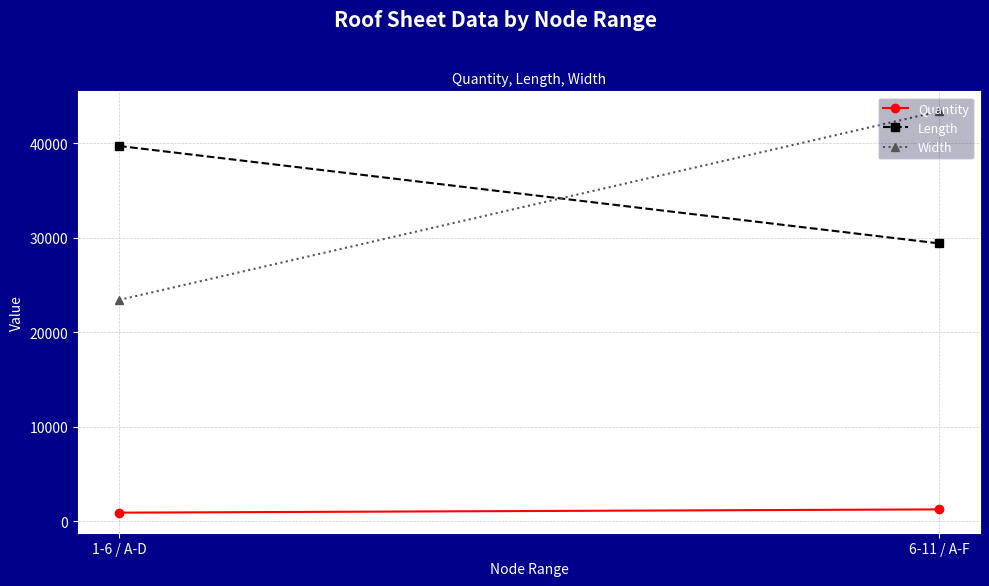

Is it true that Length equals 66284.2 at 1-6 / A-D?

False